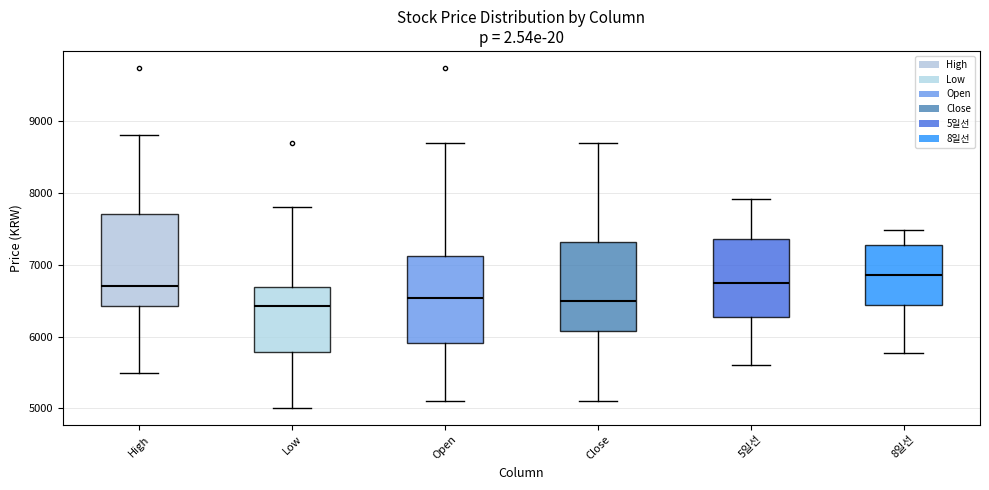

Reading left to right, transcribe this box plot: for each box, give where its median line is, the range the box spans, and where its two whiskers end, as read against the y-axis. The values are not printed on the chart, so give them approximately, as read against the axis.

High: median 6700, box 6400 to 7700, whiskers 5500 to 8800
Low: median 6400, box 5800 to 6700, whiskers 5000 to 7800
Open: median 6500, box 5900 to 7100, whiskers 5100 to 8700
Close: median 6500, box 6100 to 7300, whiskers 5100 to 8700
5일선: median 6800, box 6300 to 7400, whiskers 5600 to 7900
8일선: median 6900, box 6400 to 7300, whiskers 5800 to 7500